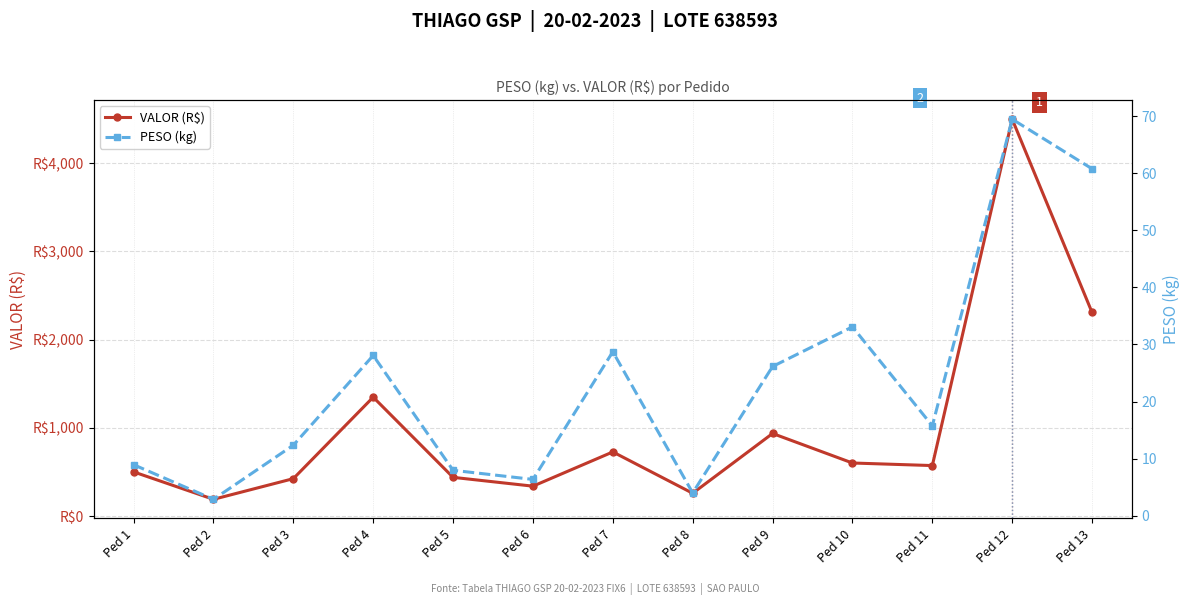

What are all the series names shown in the legend?

VALOR (R$), PESO (kg)